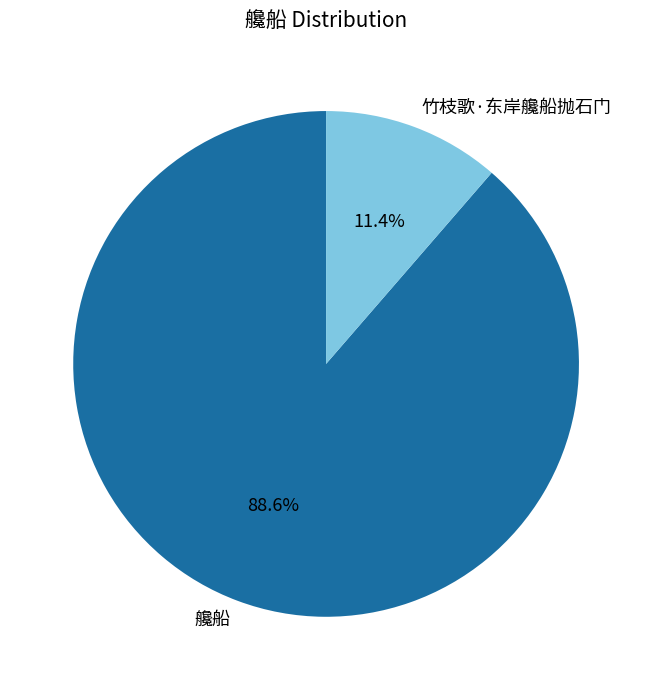

Rank the categories by value from lowest to highest.

竹枝歌·东岸艬船抛石门, 艬船